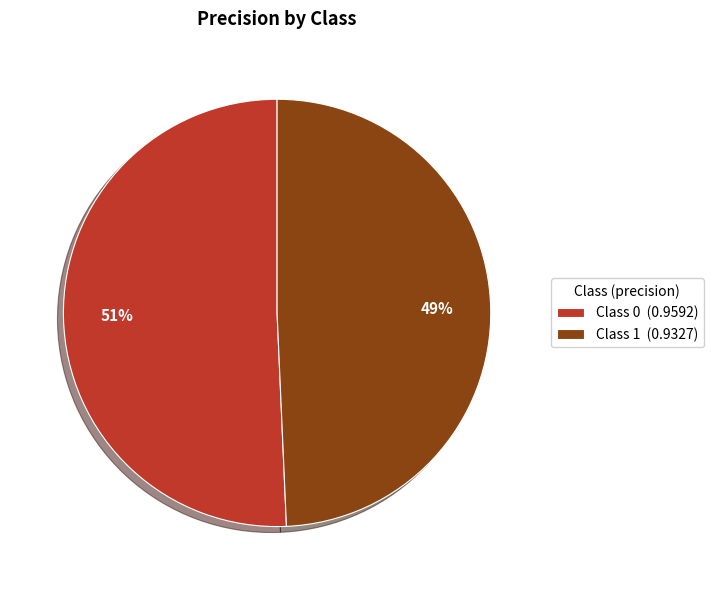

To the nearest percent, what percentage of the pie is Class 1 (0.9327)?

49%